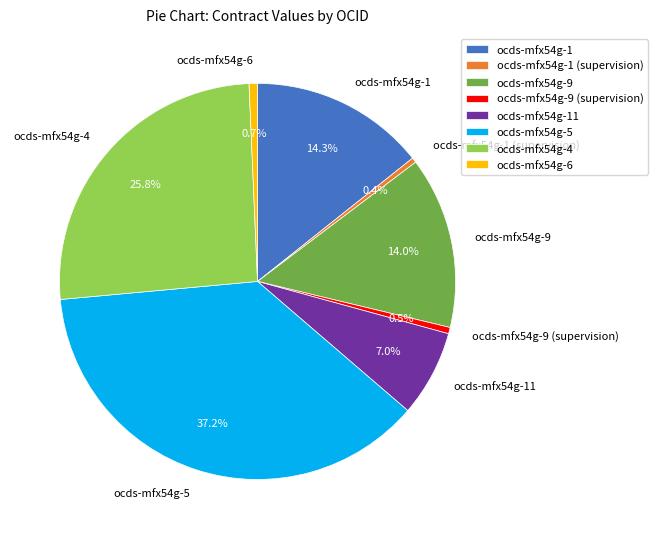

To the nearest percent, what is the difference between the largest and smallest slice percentages?

37%